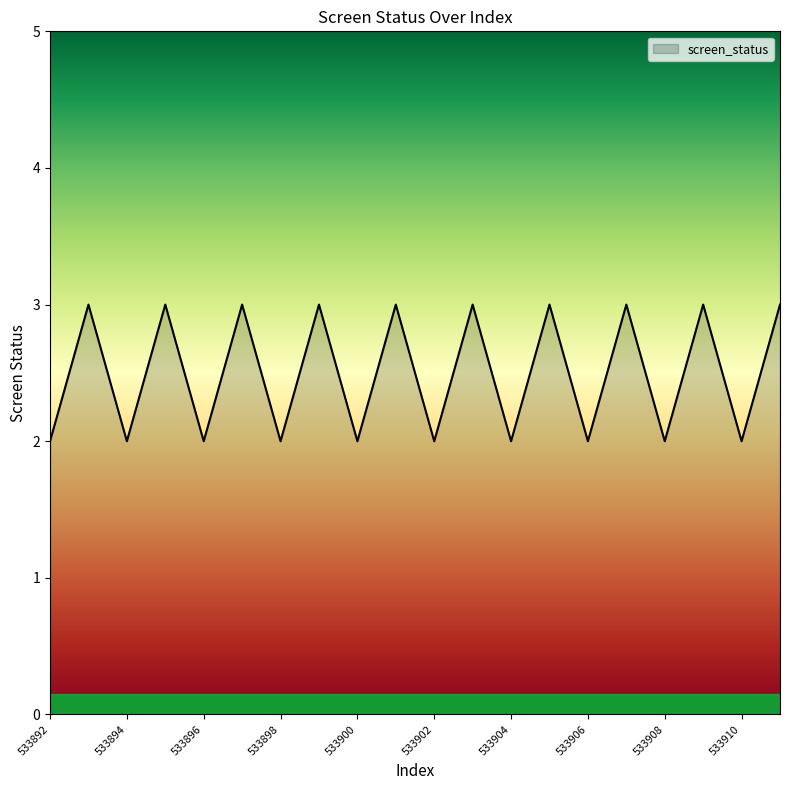

What is the greatest value displayed?

3